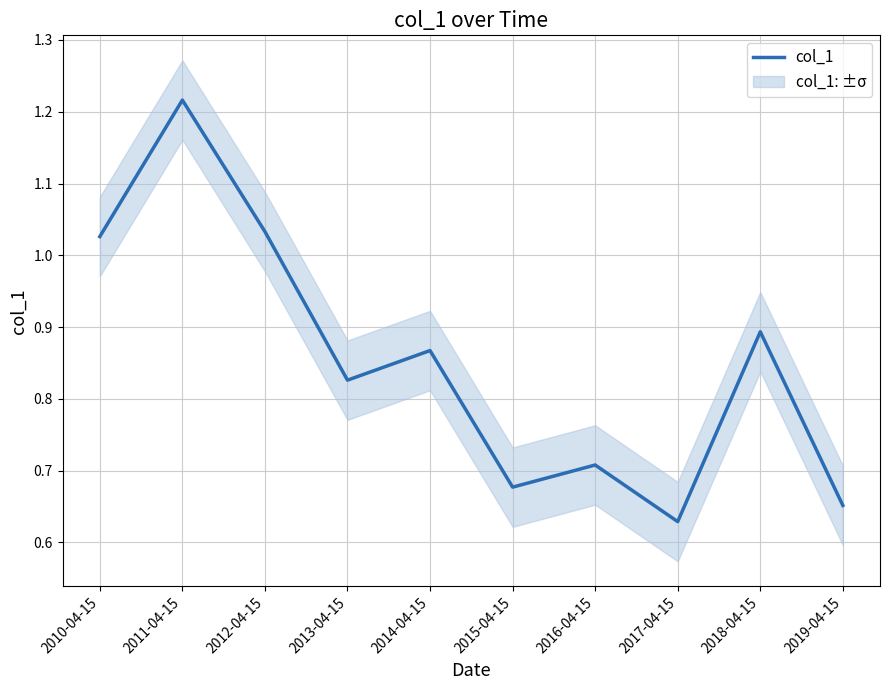

Between 2017-04-15 and 2014-04-15, which is larger?

2014-04-15